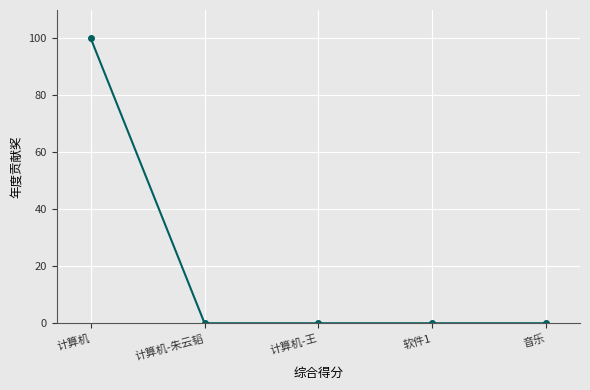

What is the difference between the maximum and minimum values?

100